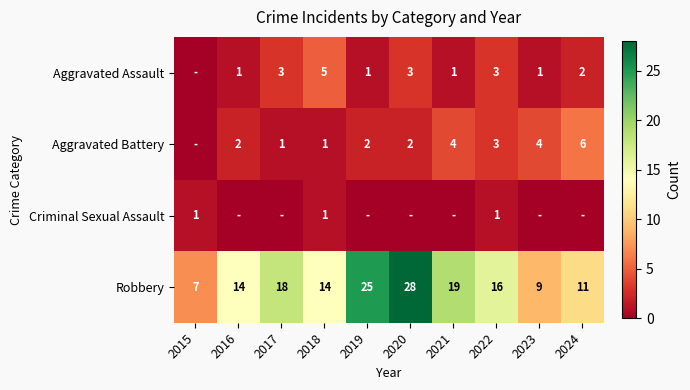

Is it true that Aggravated Assault equals 9 at 2018?

False